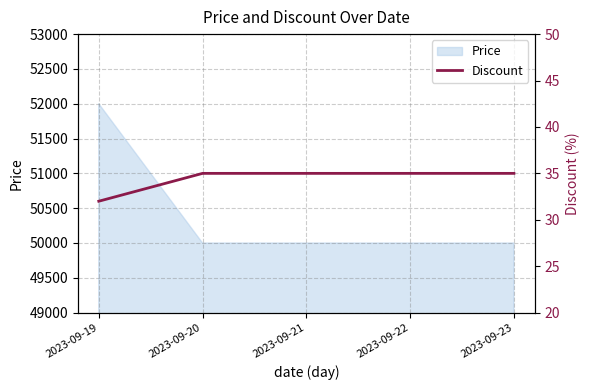

What is the highest value of the Price series?

52000